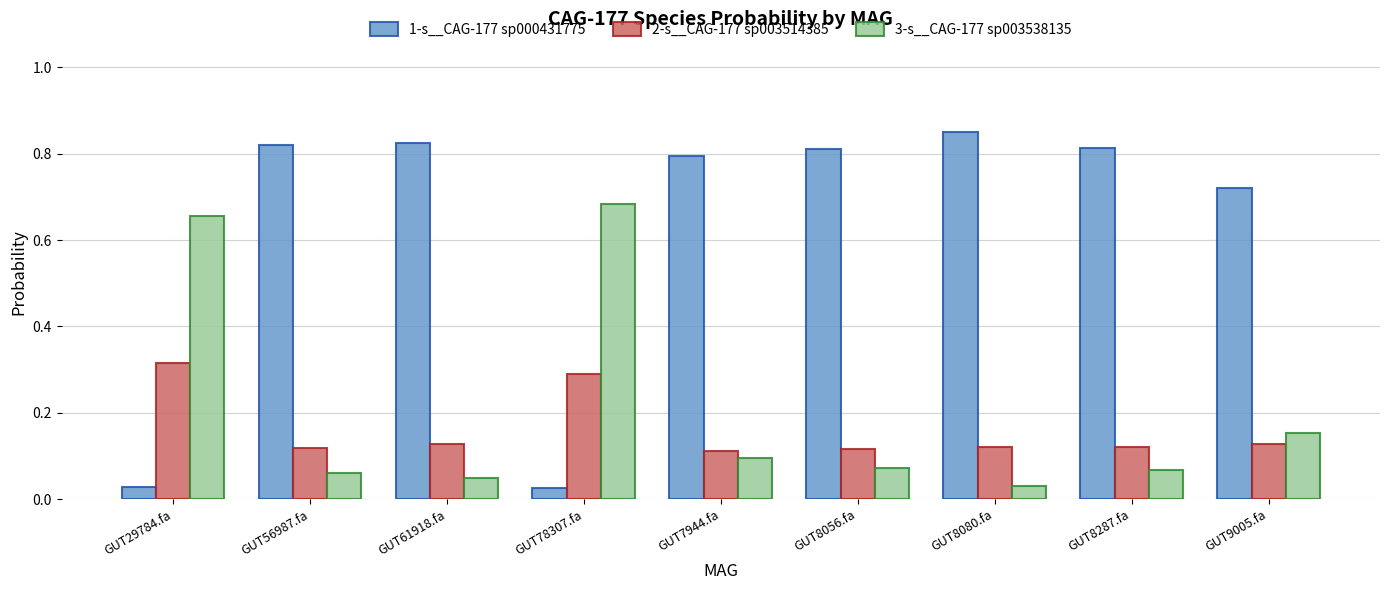

At how many categories does at least one series exceed 0?

9